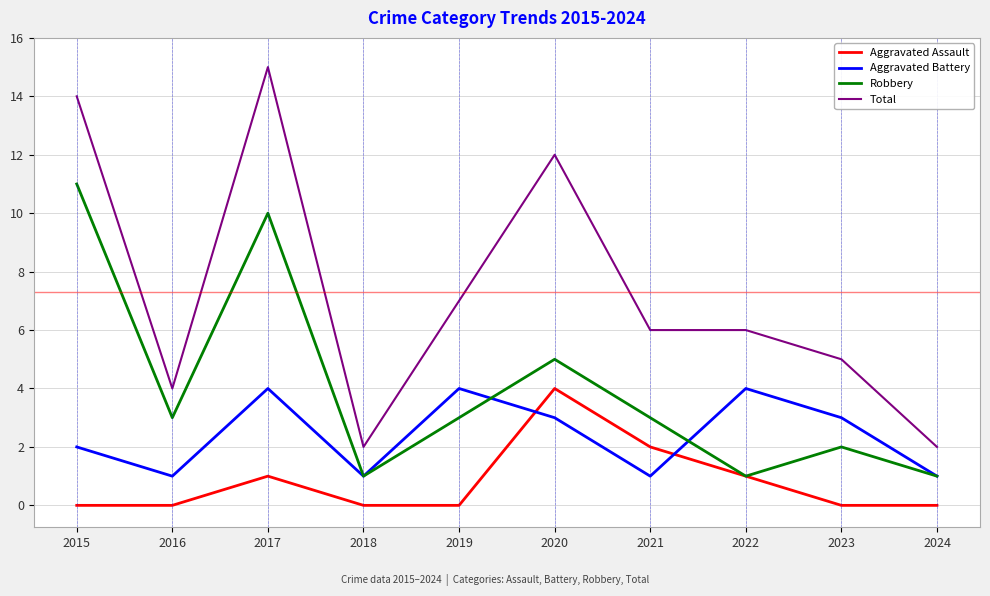

What is the maximum value for Aggravated Battery?

4